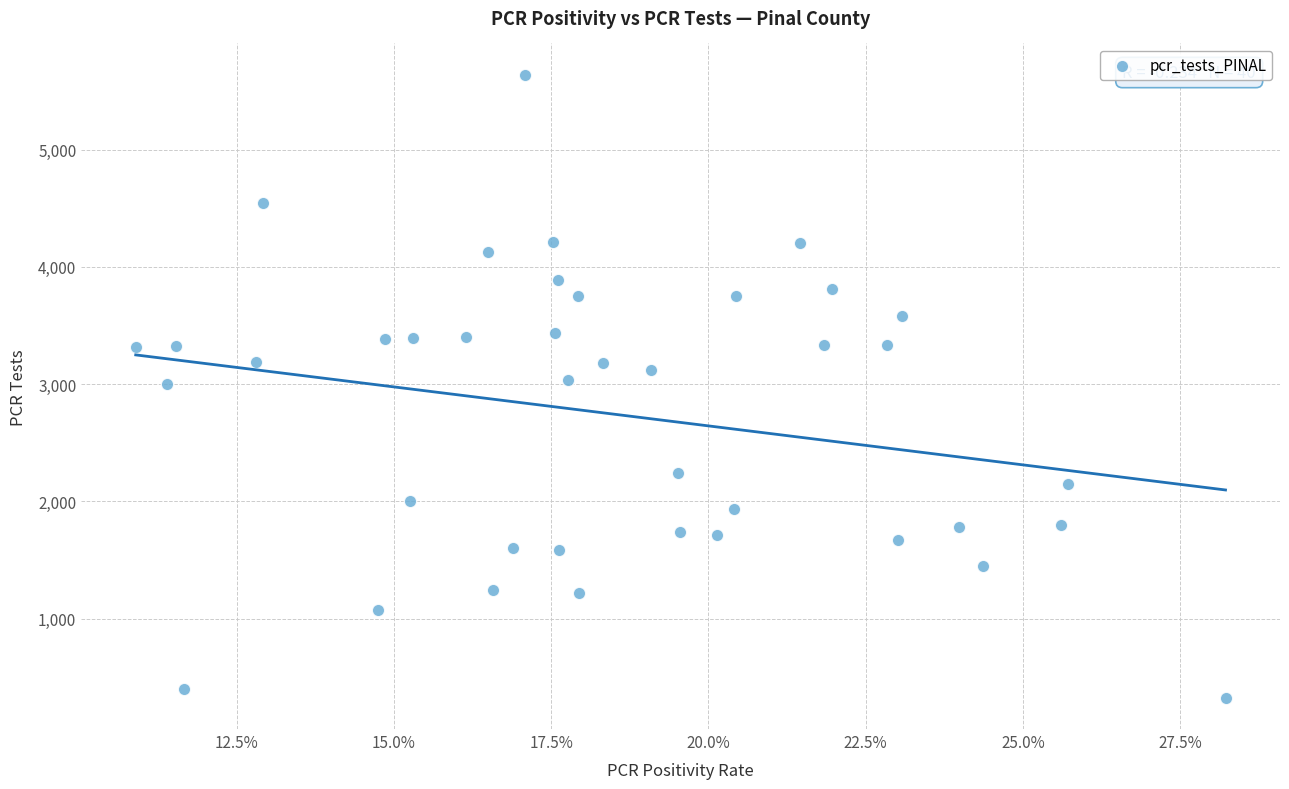

What is the range of Y values (max minus min)?

5313